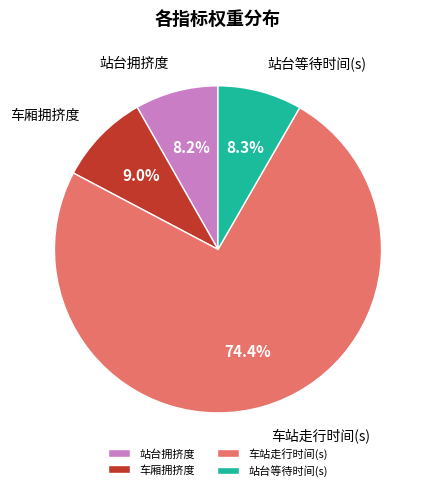

How many slices are in this pie chart?

4